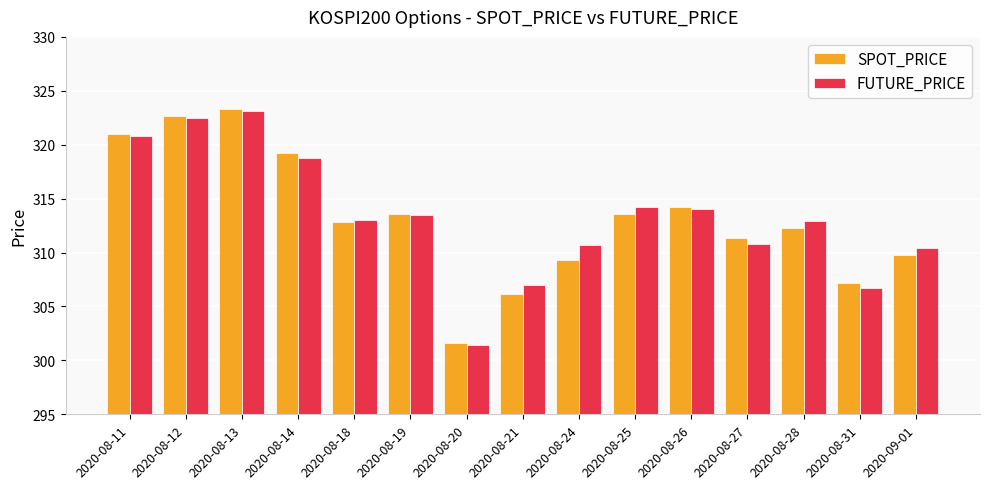

What is the maximum value for SPOT_PRICE?

323.3